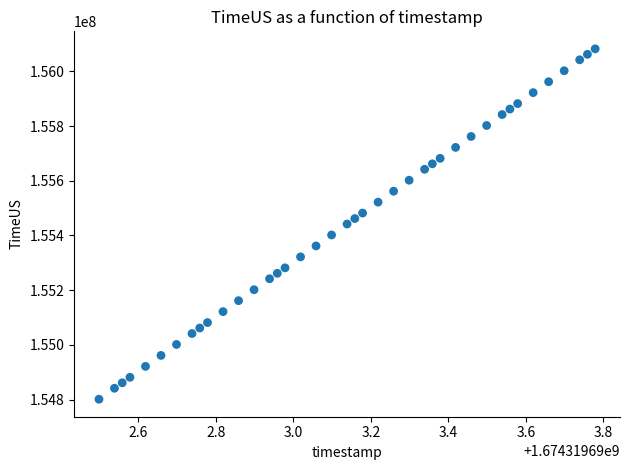

What is the range of Y values (max minus min)?

1280017